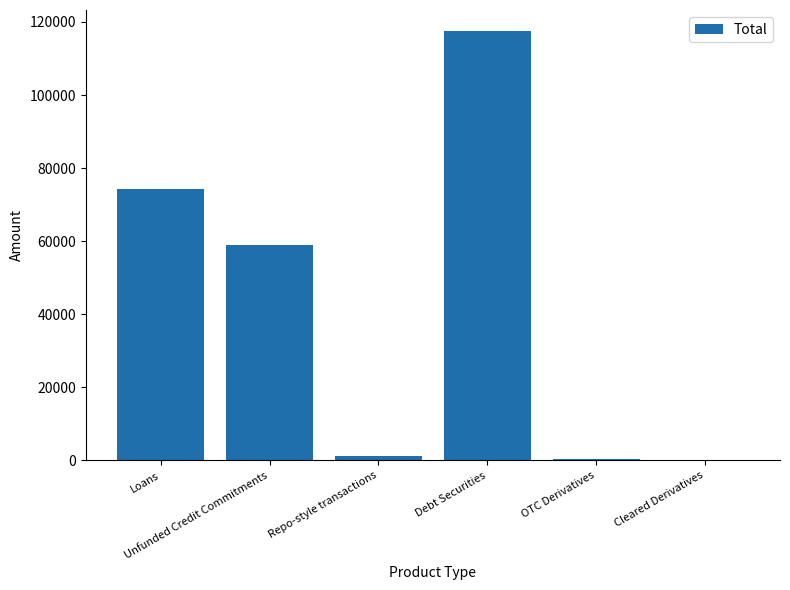

What is the sum of all values?

252311